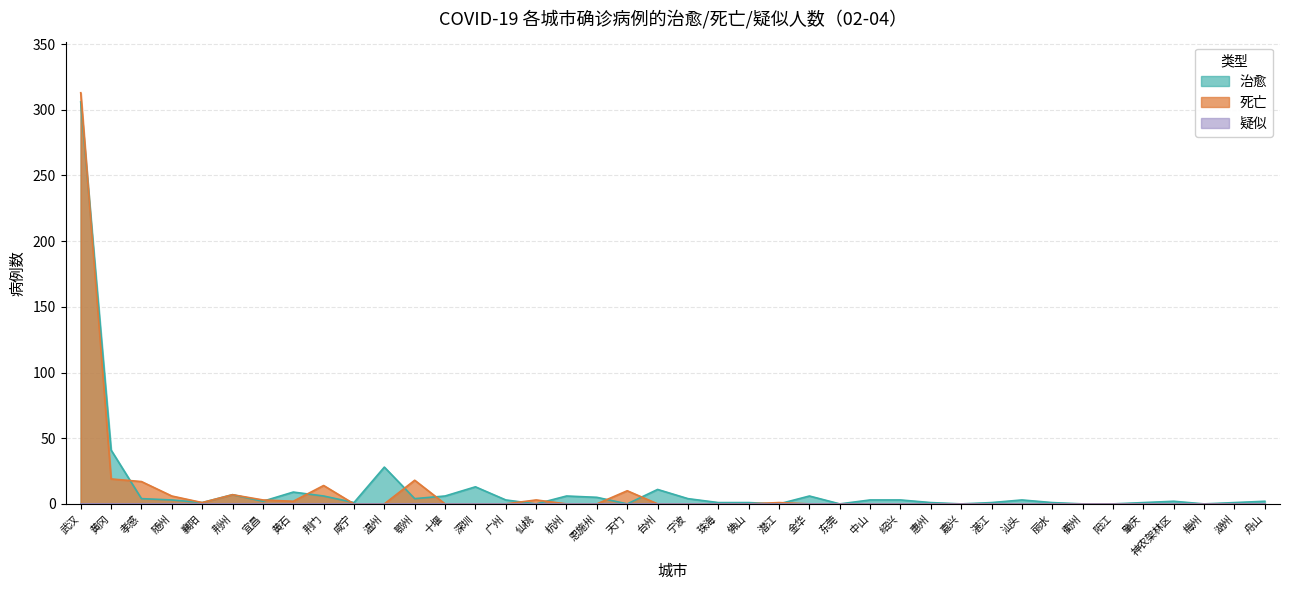

Between which two adjacent categories do 治愈 and 死亡 first intersect?

武汉 and 黄冈